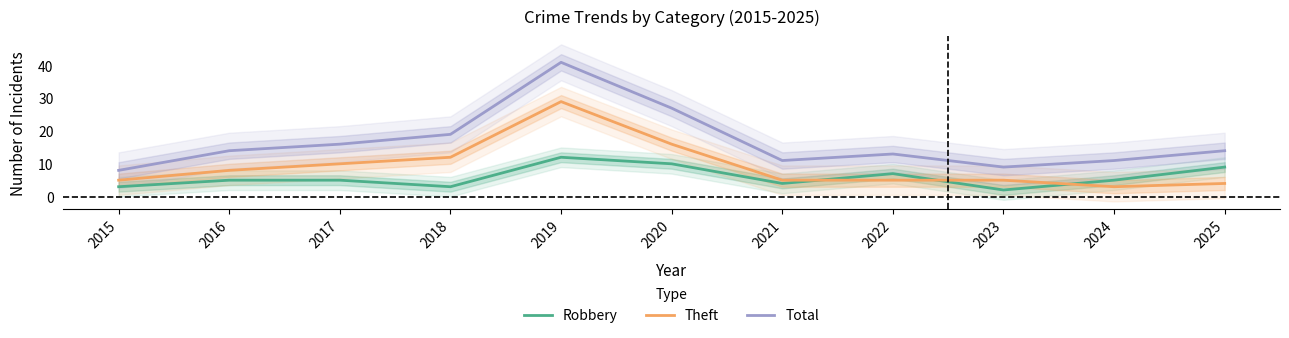

Count the number of data series in this chart.

3